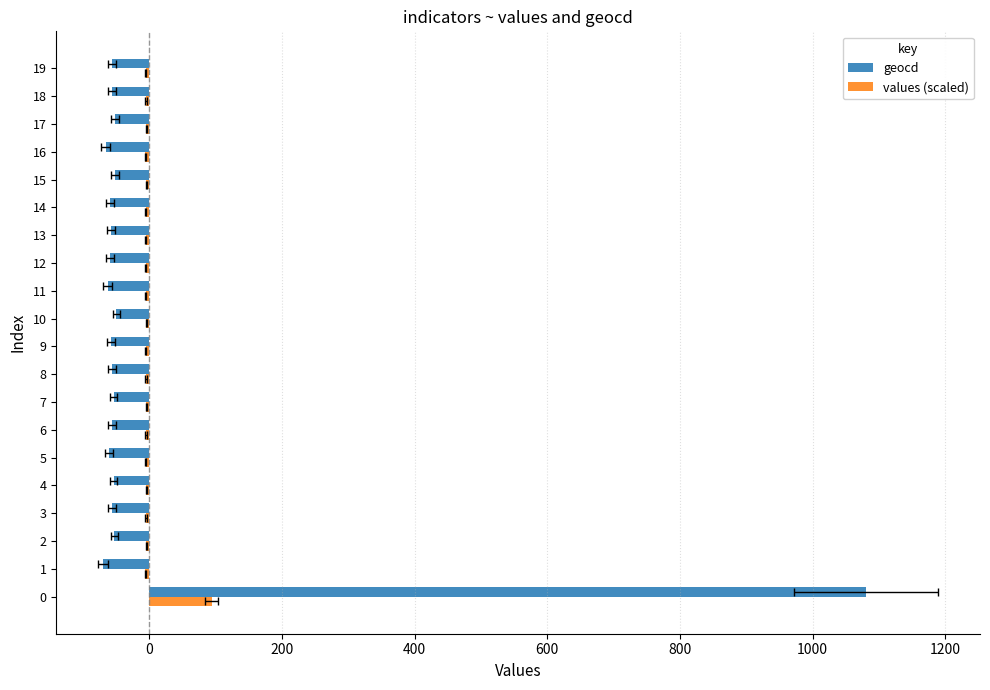

What is the difference between the maximum and minimum values in the geocd series?

1150.0